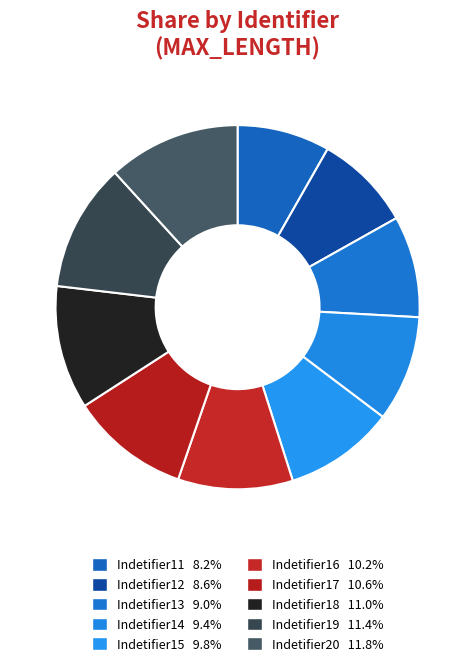

To the nearest percent, what portion does Indetifier14 represent?

9%